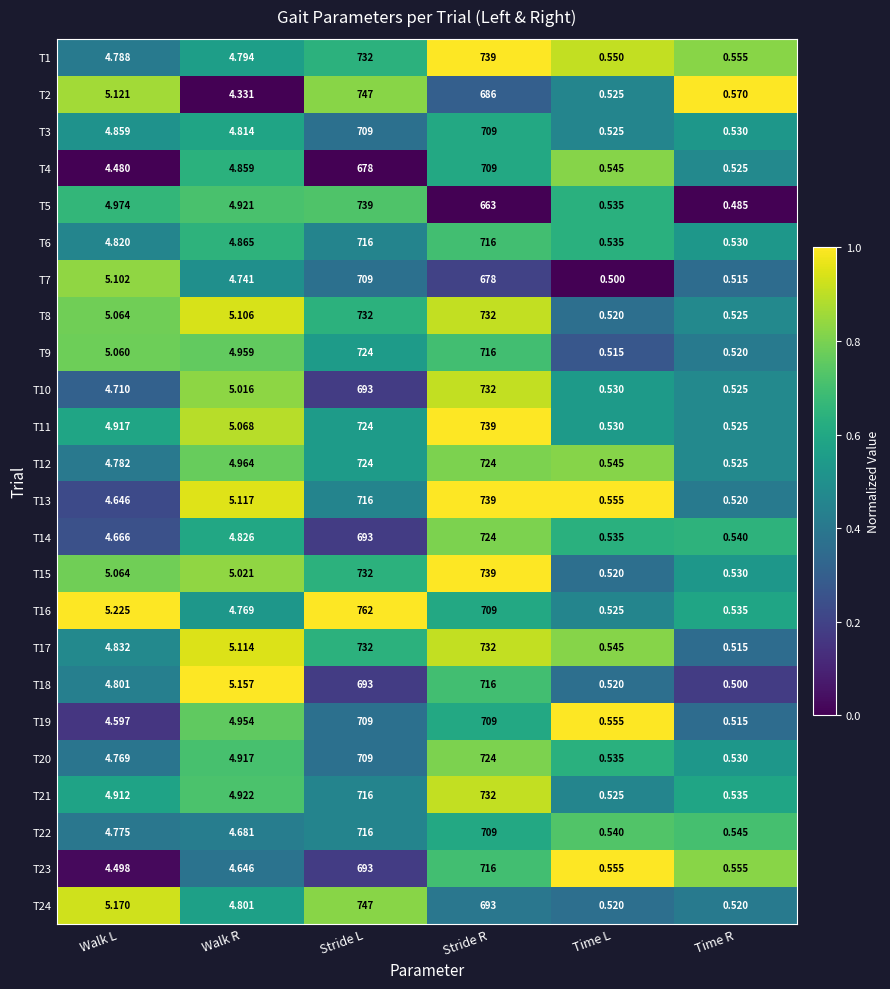

Which label corresponds to the smallest value in the chart?

Time R